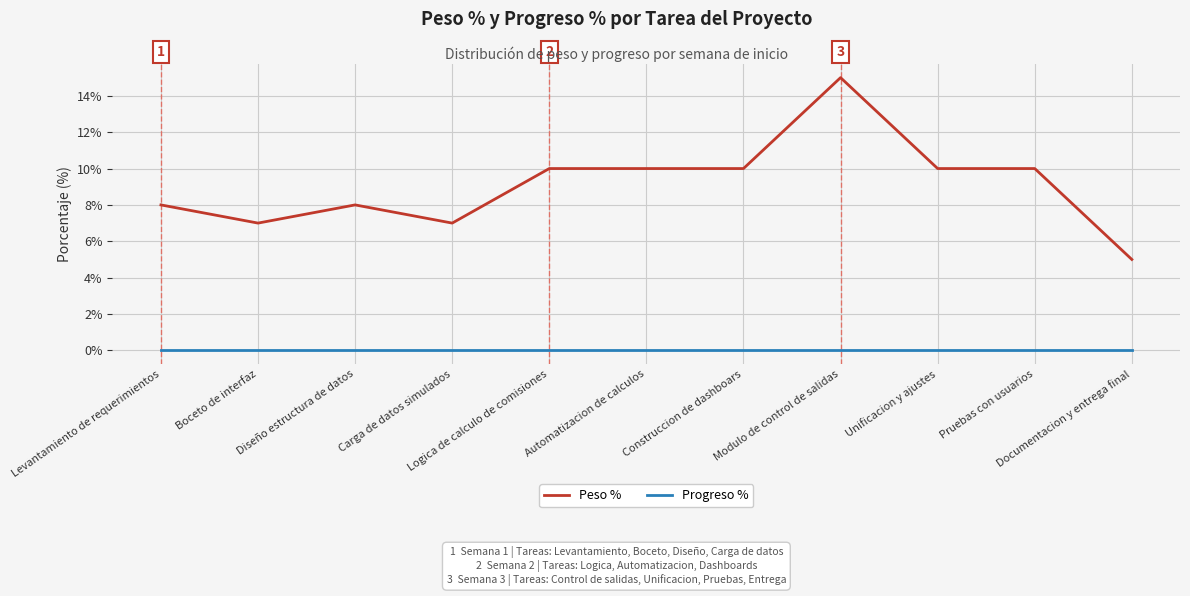

Rank the series by their average value, from lowest to highest.

Progreso %, Peso %